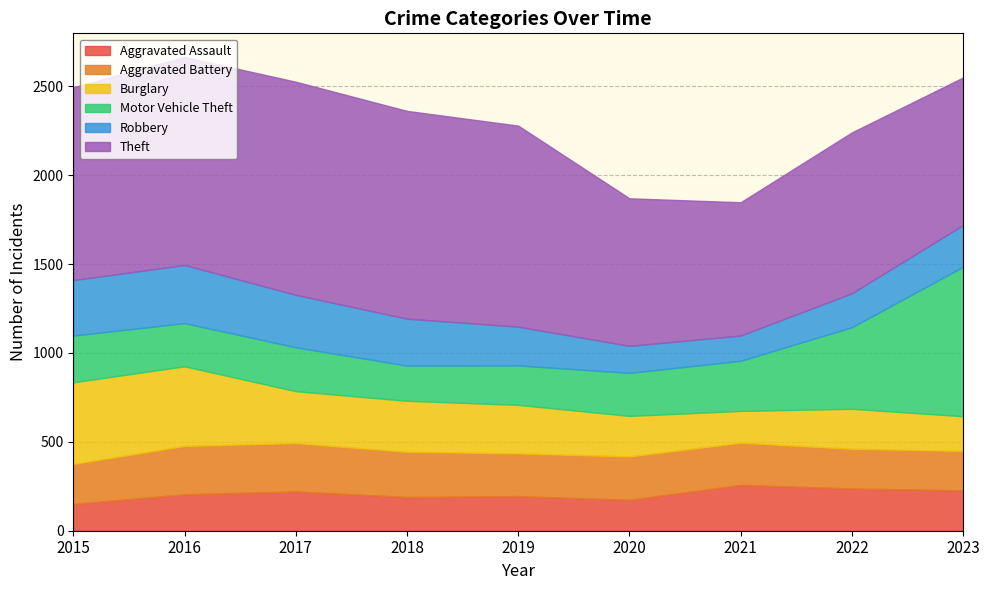

What is the value of the Robbery point at the 2nd from the left?

327